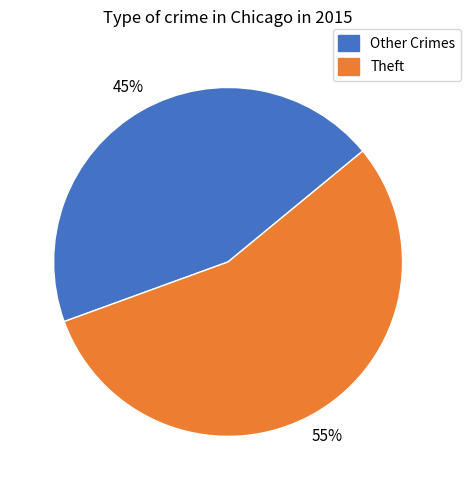

To the nearest percent, what is the average slice percentage?

50%